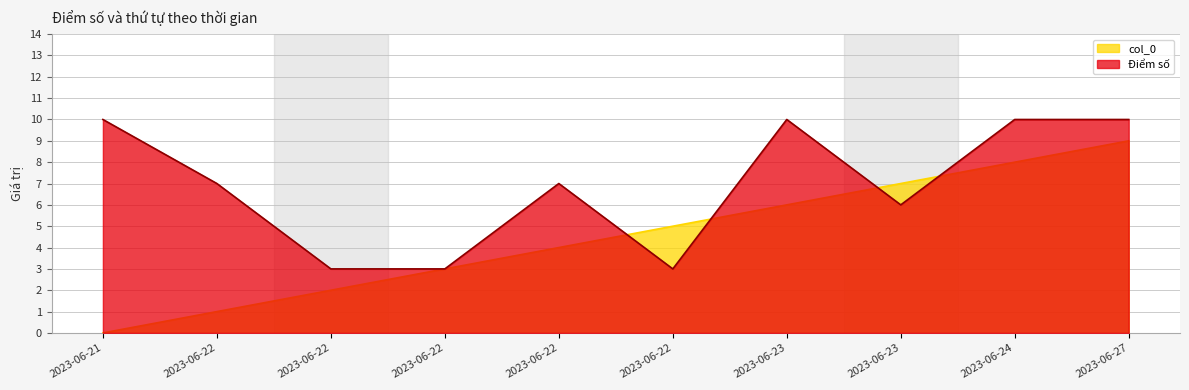

What are all the series names shown in the legend?

col_0, Điểm số